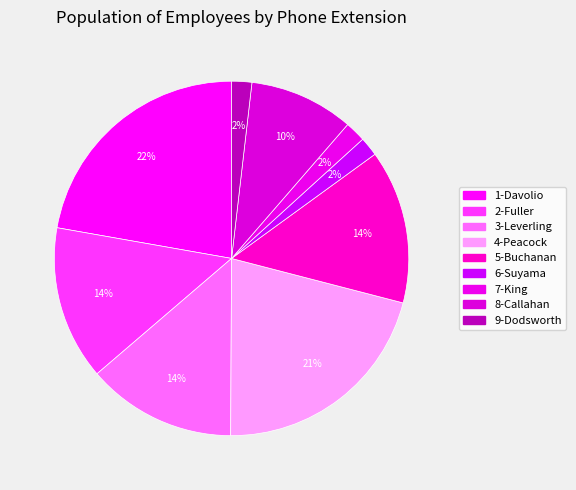

Combined, do 8-Callahan and 6-Suyama account for over 50%?

No